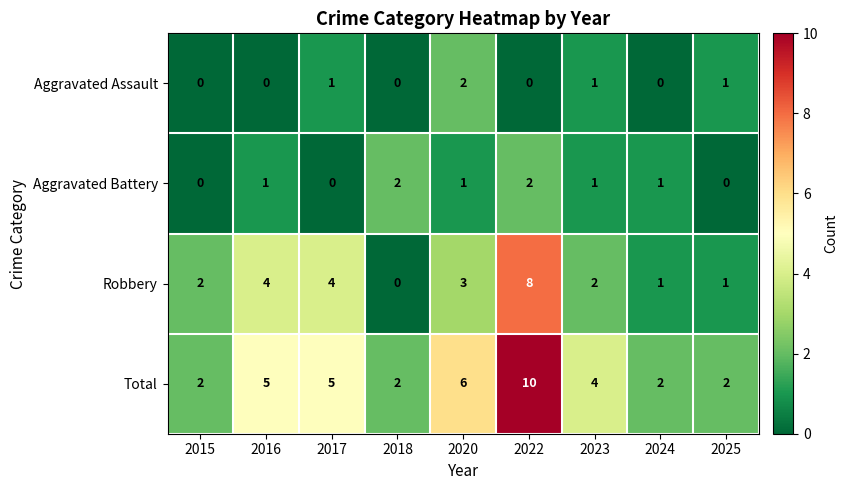

How many distinct data groups are displayed?

4